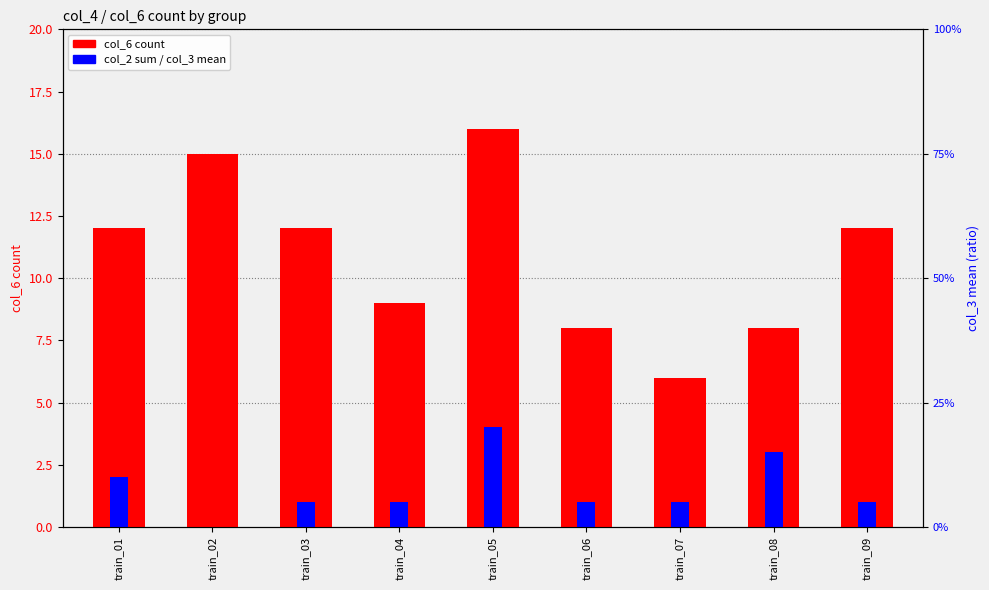

How many values in the col_2 sum series exceed 1?

3